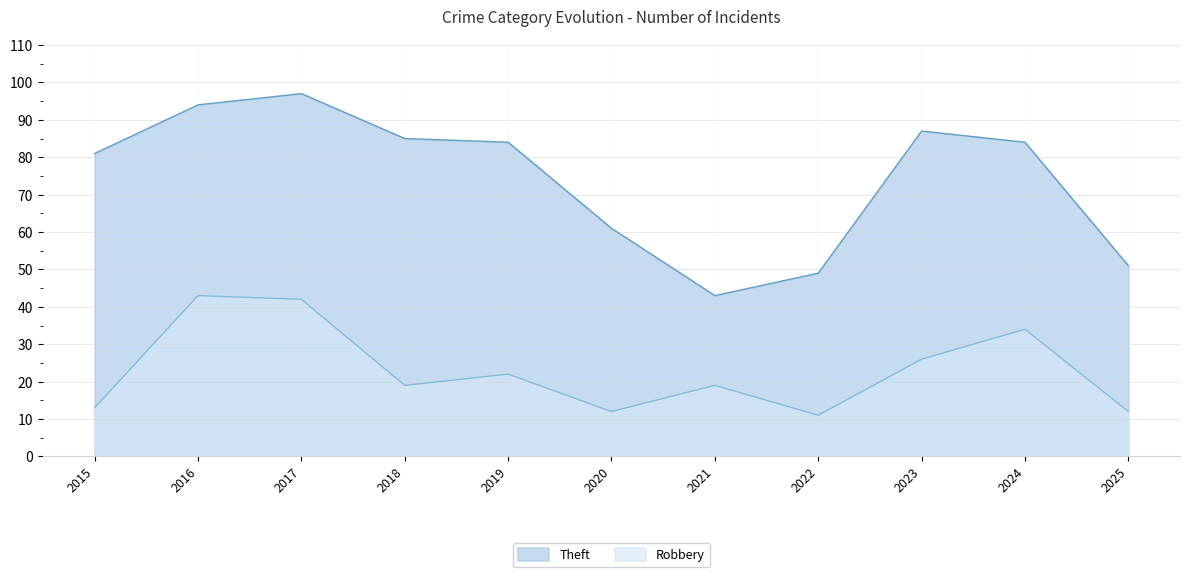

Which series has the widest spread of values?

Theft